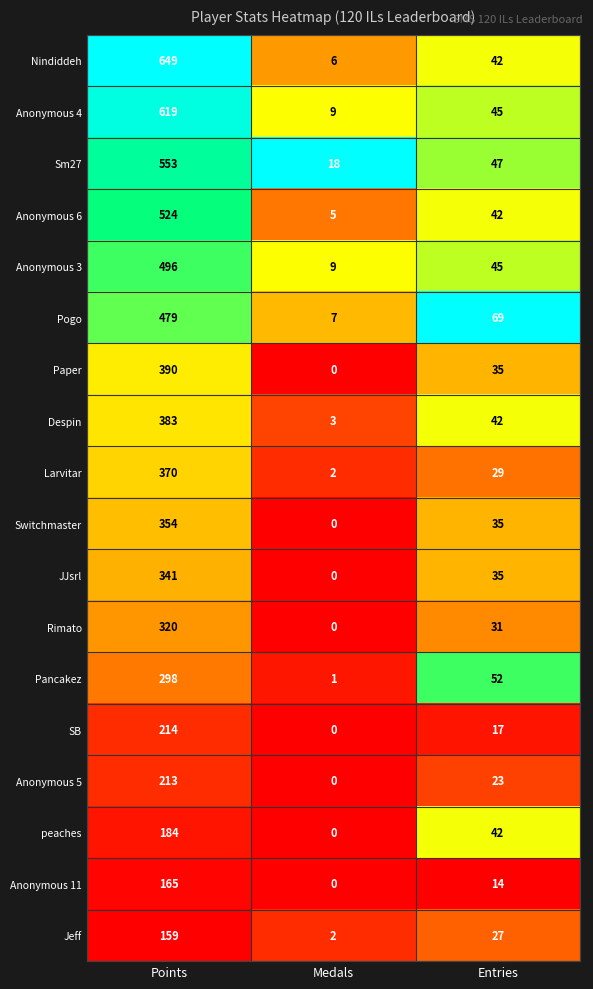

How many series are shown in this chart?

18